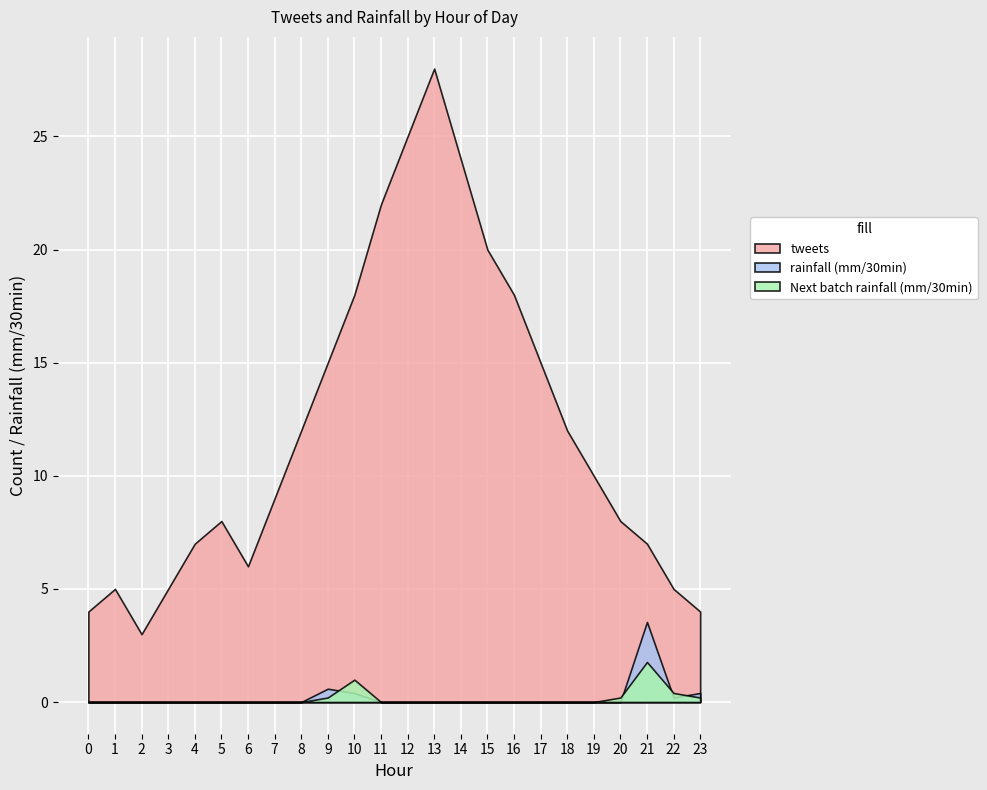

Is the value of rainfall at 4 greater than the value of next_rainfall at 21?

No